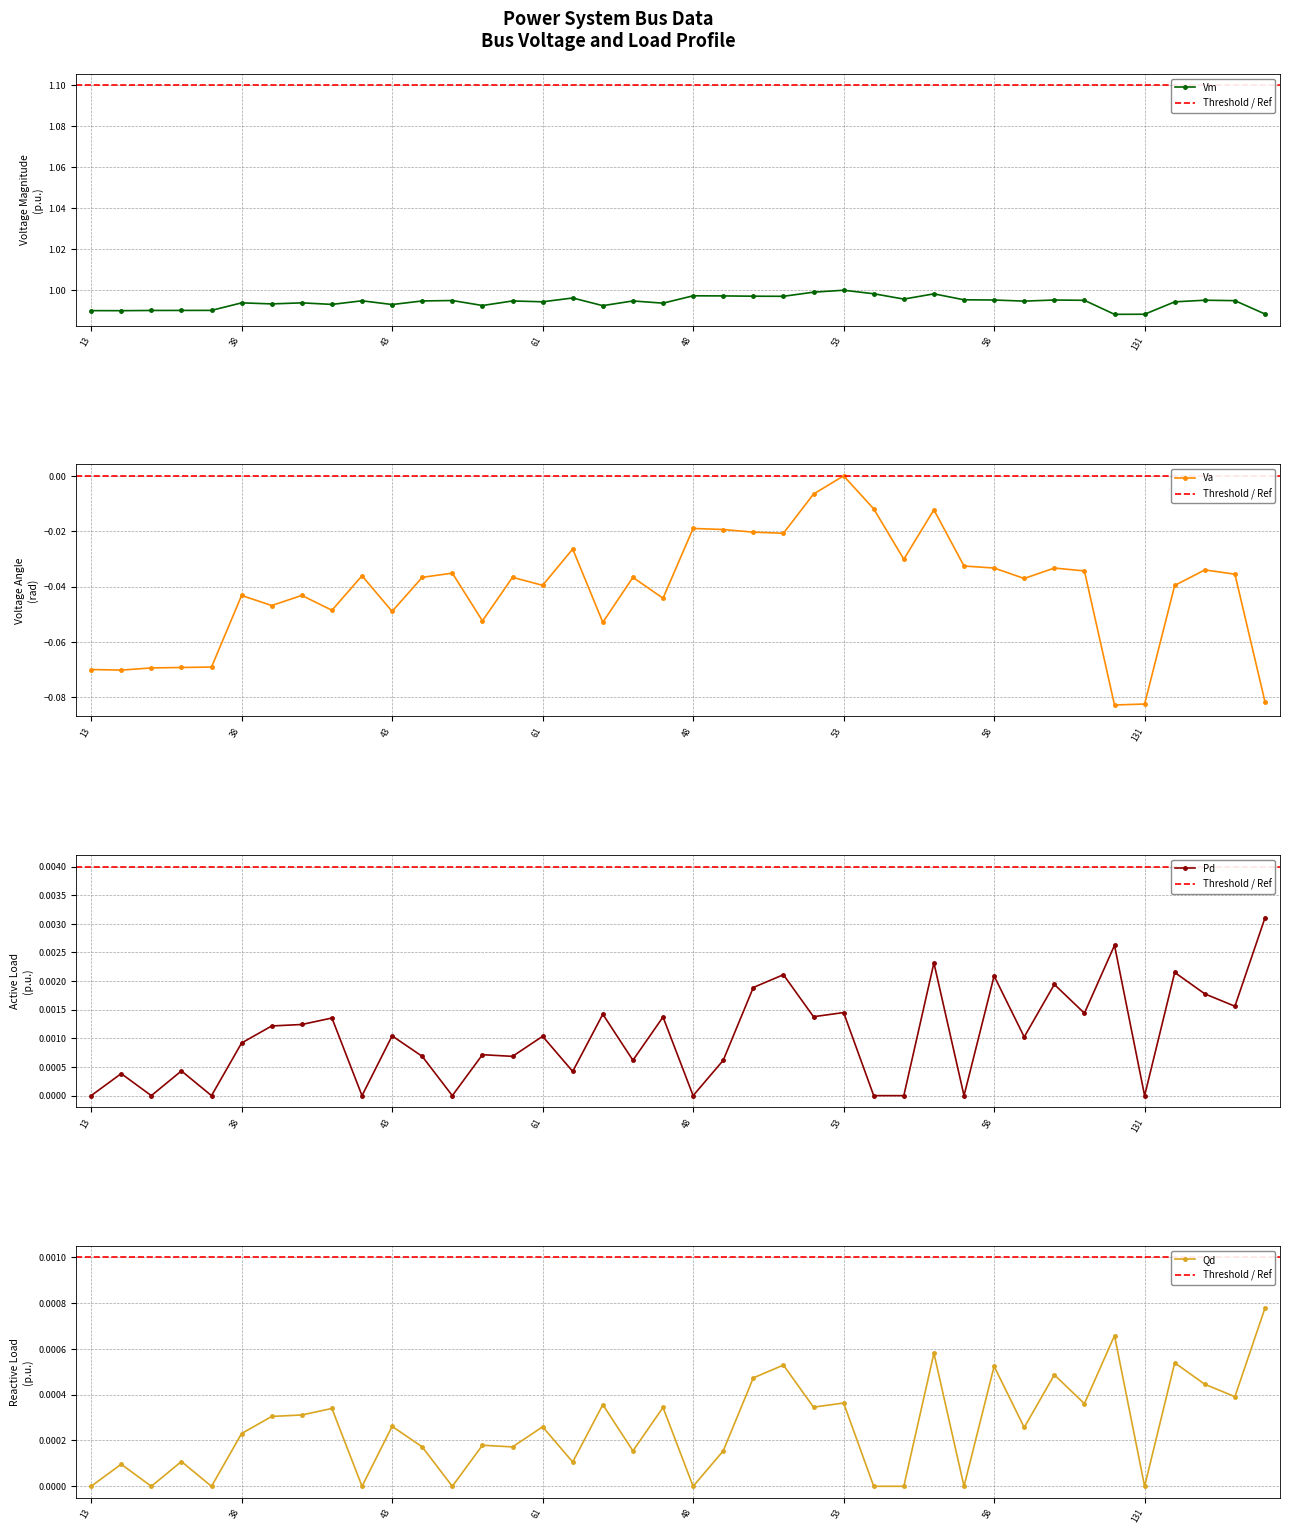

Is the value of Qd at 61 greater than the value of Pd at 53?

No